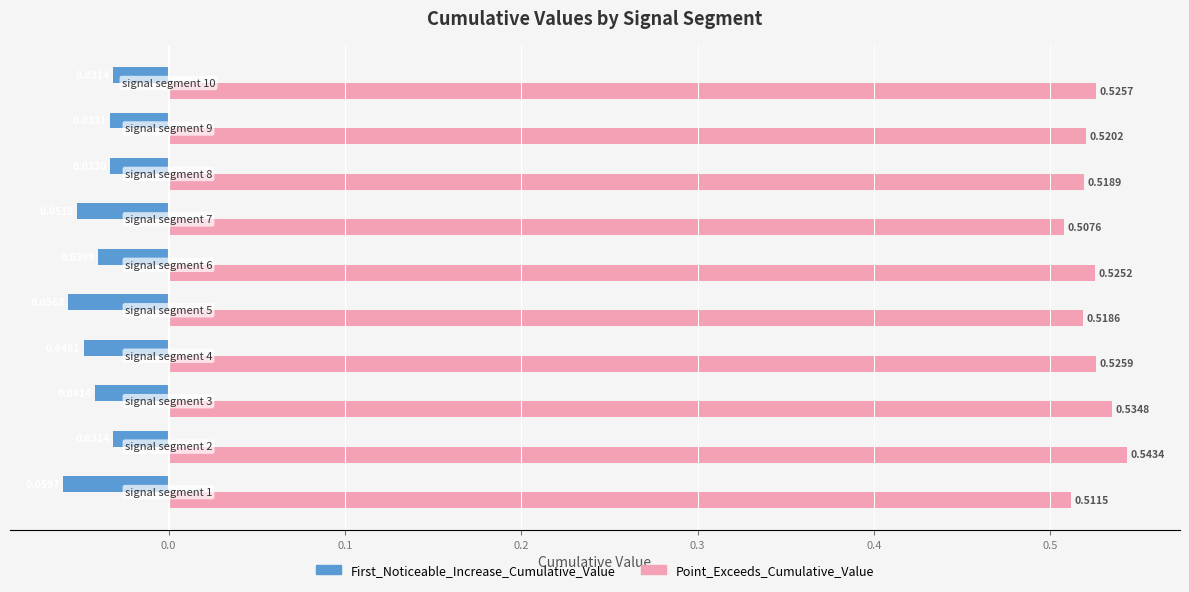

What is the sum of all First_Noticeable_Increase_Cumulative_Value values?

-0.4